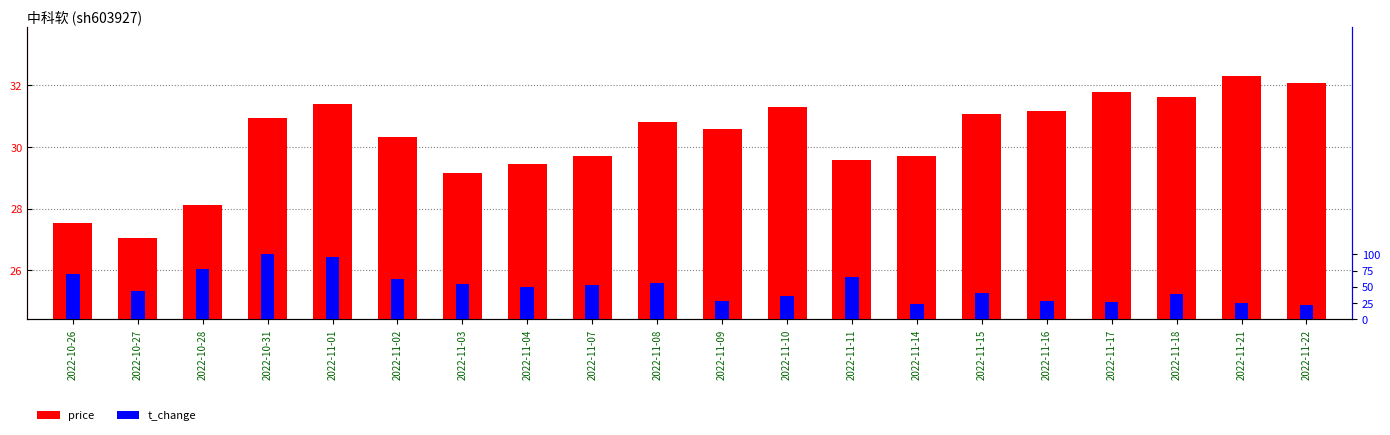

List the series in order of their overall mean, lowest first.

t_change, price